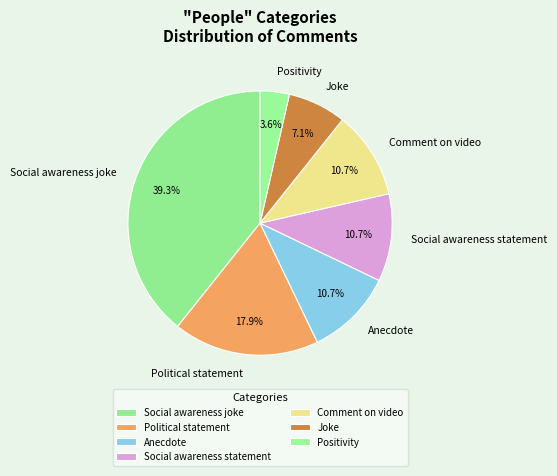

To the nearest percent, what portion does Positivity represent?

4%